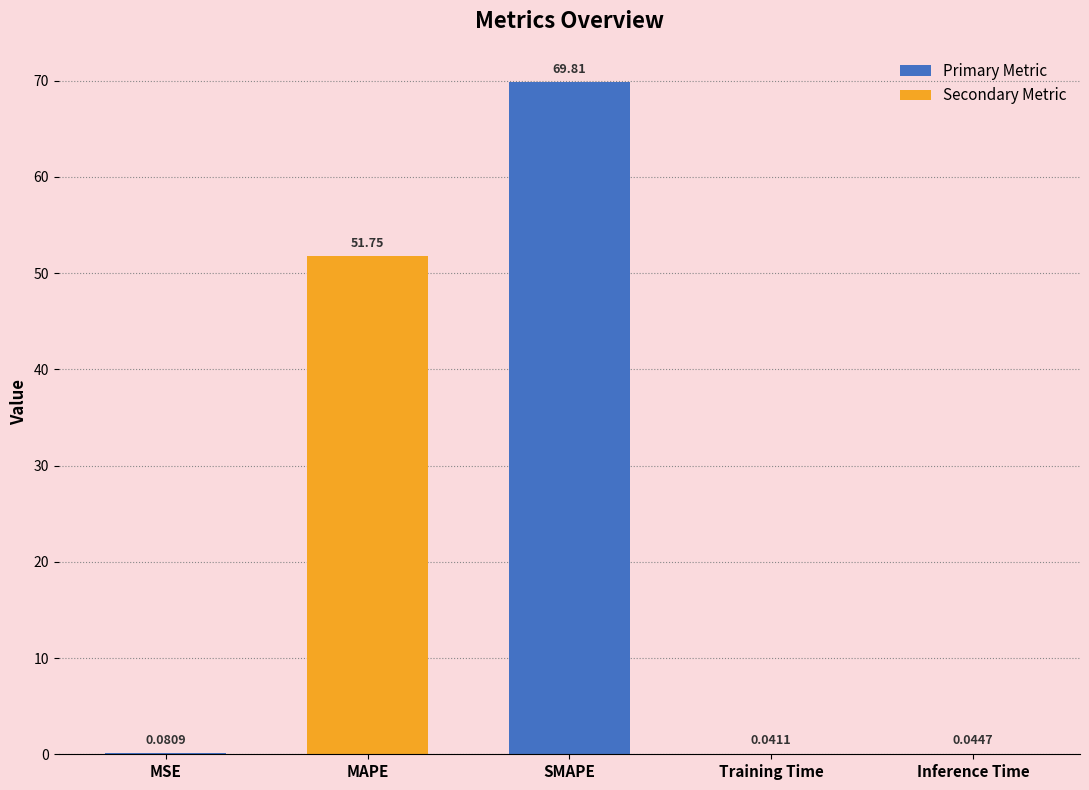

Count the number of categories in the chart.

5